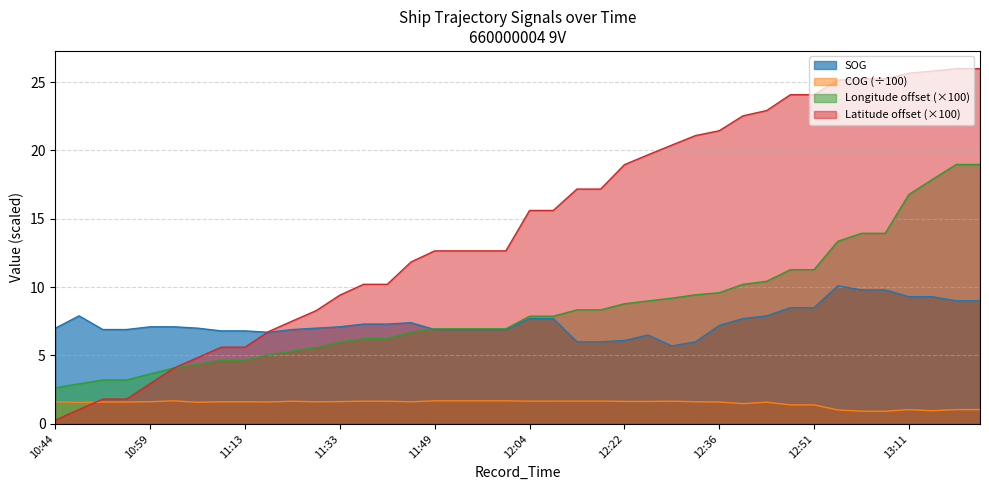

True or false: Longitude has more than 0 points higher than both neighbors.

False